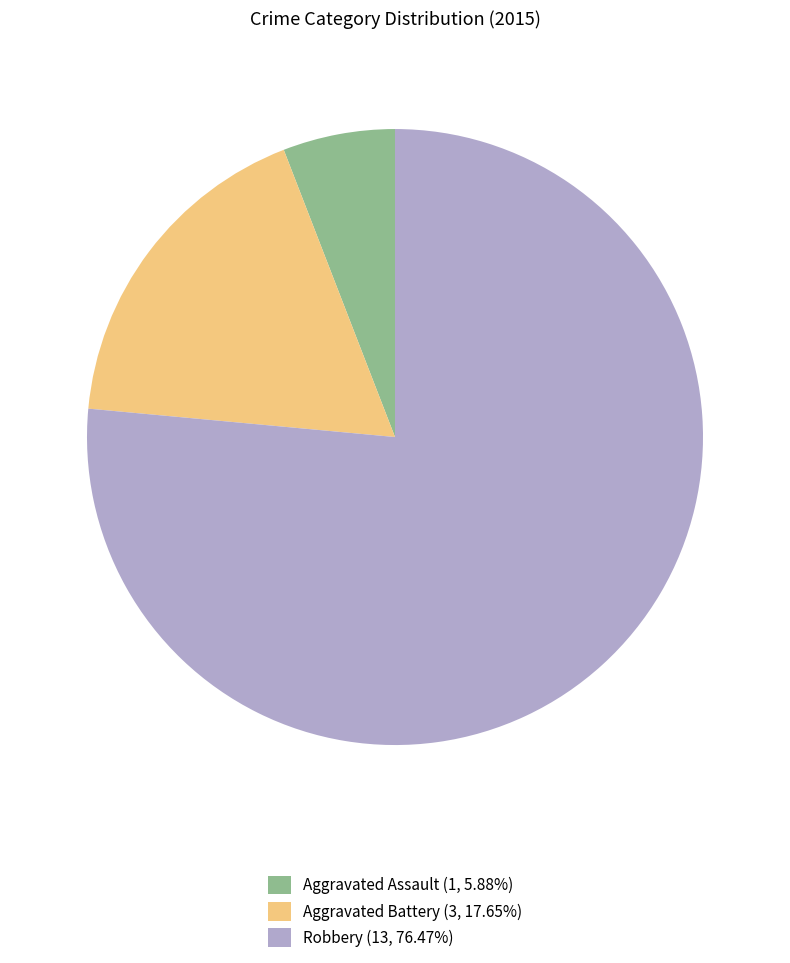

True or false: Robbery accounts for 90% of the total.

False